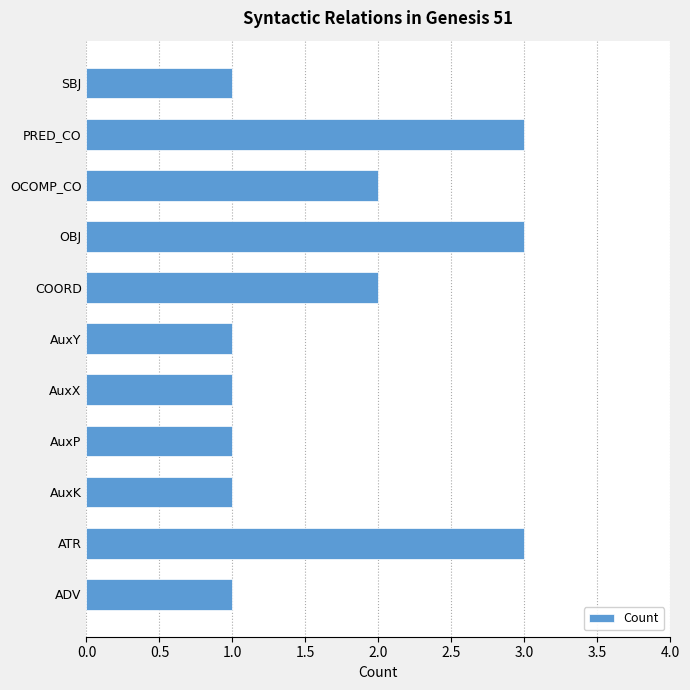

What is the smallest value displayed?

1